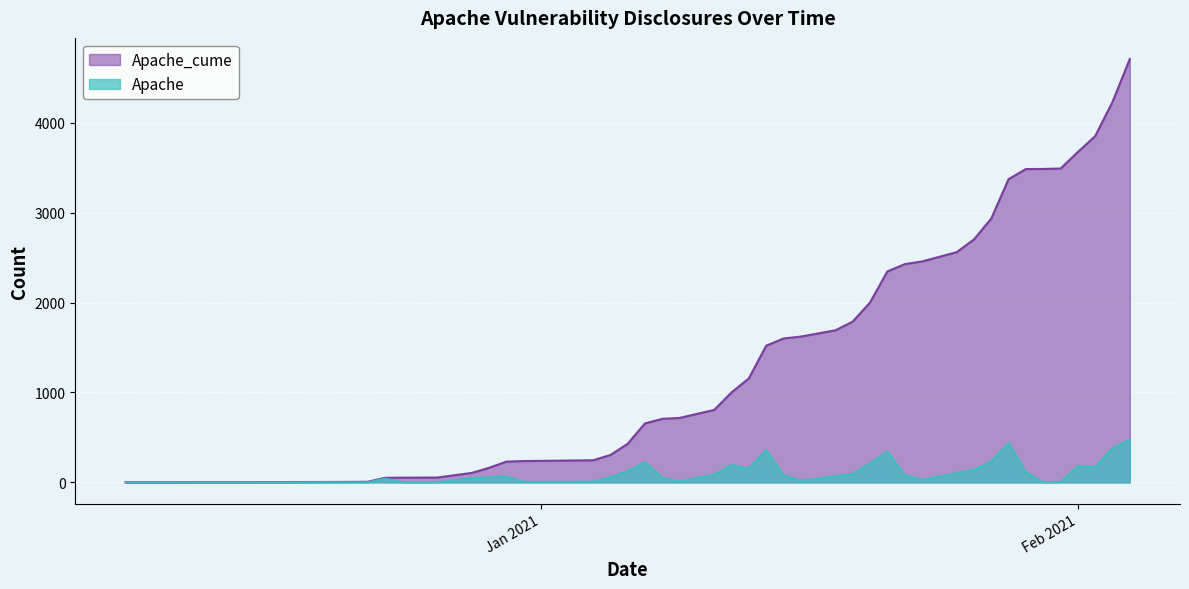

At 2021-01-29, list the series in order from smallest to largest.

Apache, Apache_cume